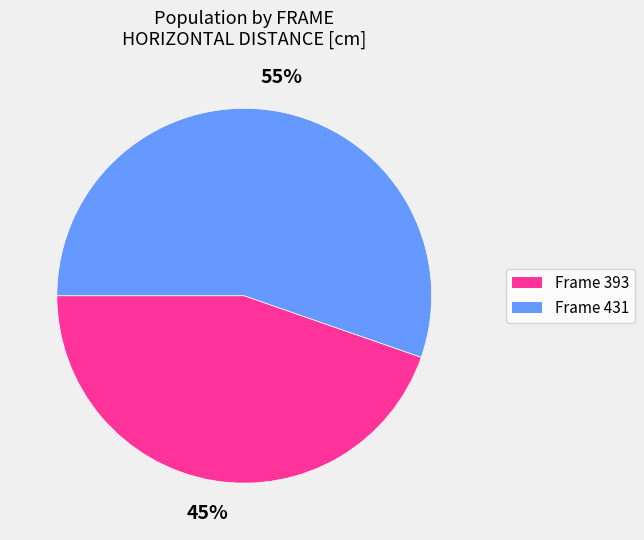

Is there any slice that represents more than half of the pie?

Yes